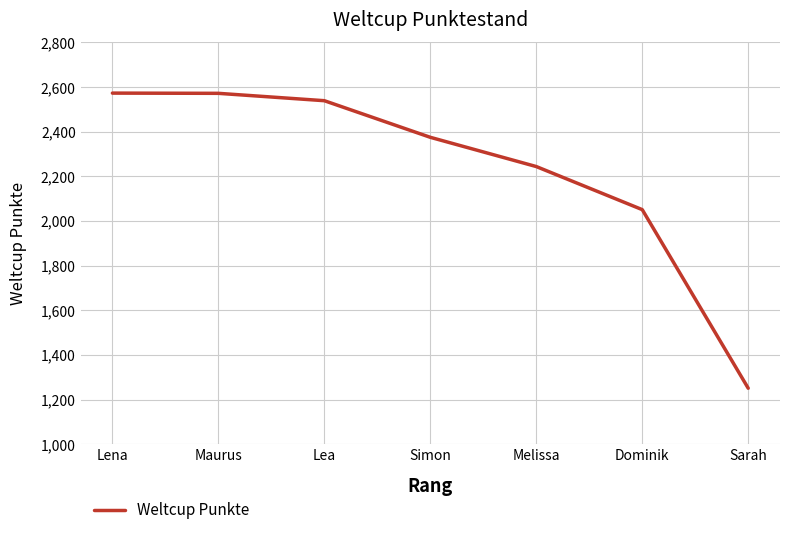

Where is the data nearest to the value 1912?

Dominik